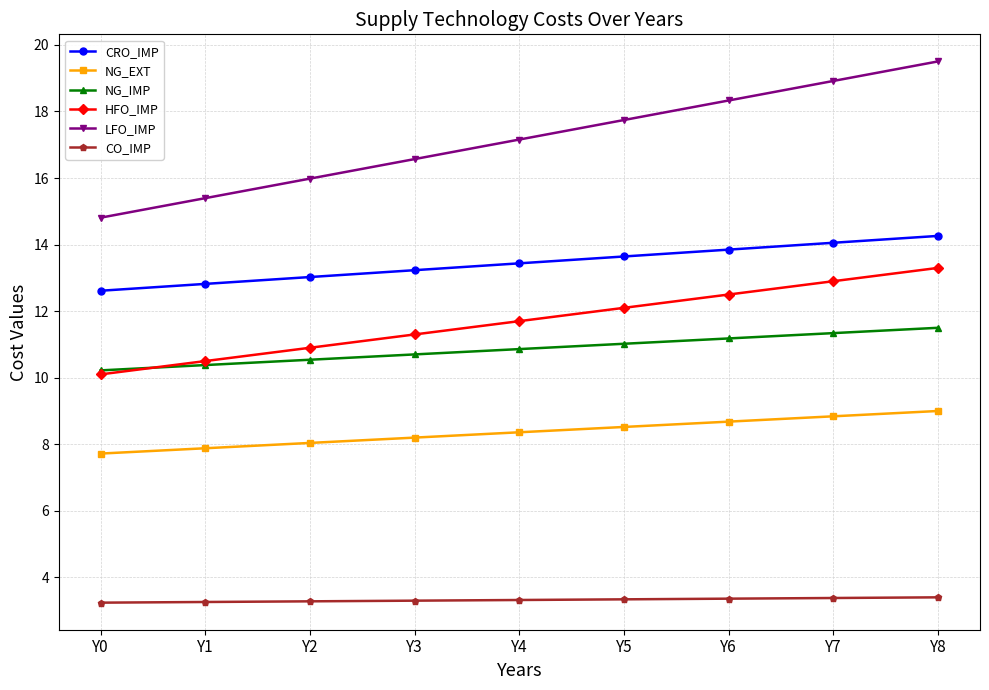

True or false: NG_IMP and LFO_IMP intersect in this chart.

False